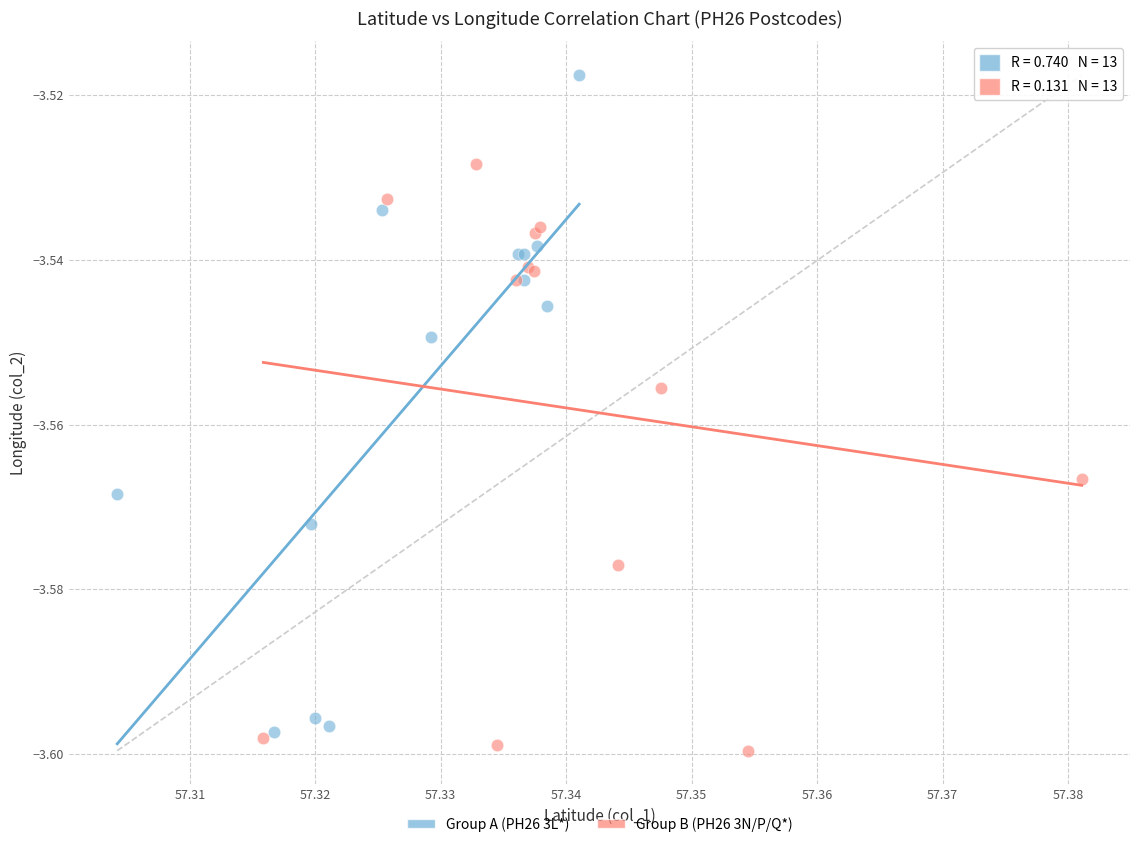

Which series reaches the minimum Y coordinate?

Group B (PH26 3N/P/Q*)